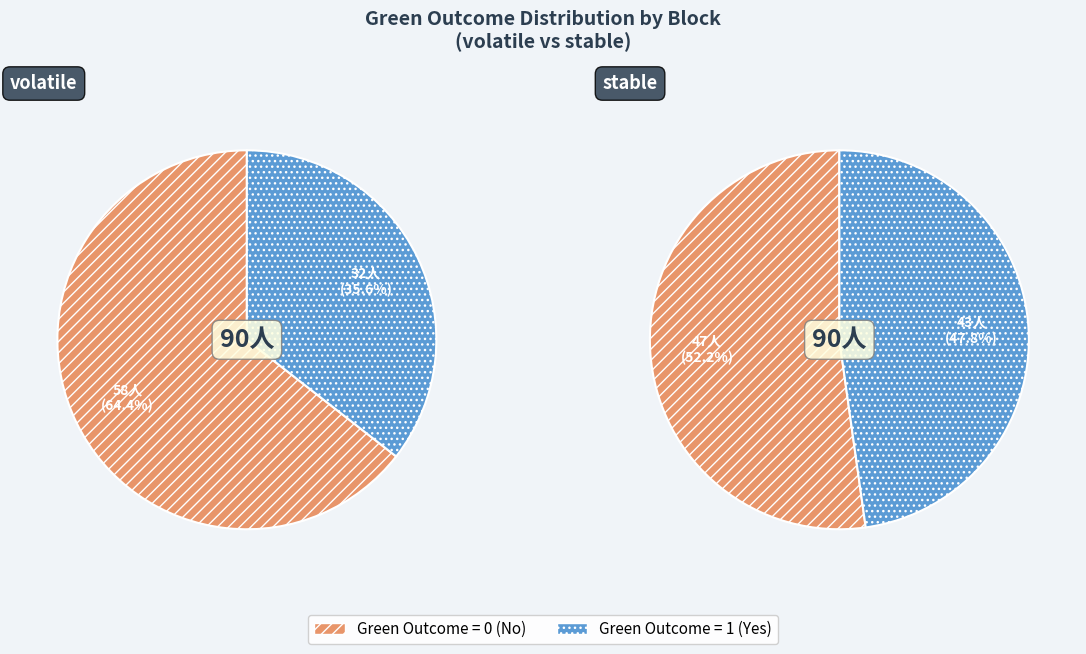

To the nearest percent, what percentage of the pie is stable_green_outcome_1?

24%